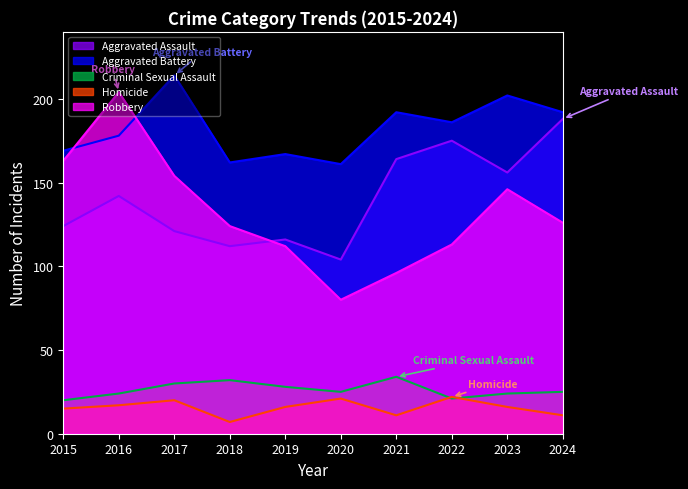

Where does the Robbery series first go above 126?

2015